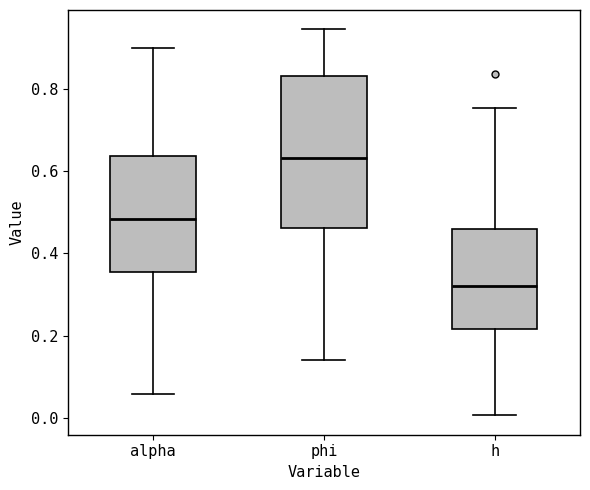

Which box has the lowest median line?

h